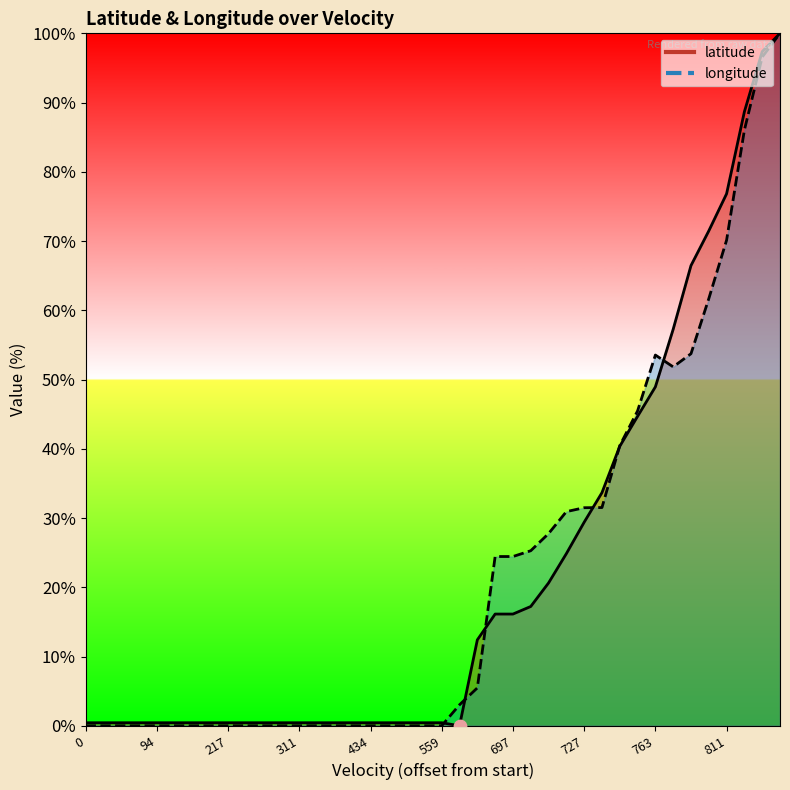

At how many categories does at least one series exceed 80?

3